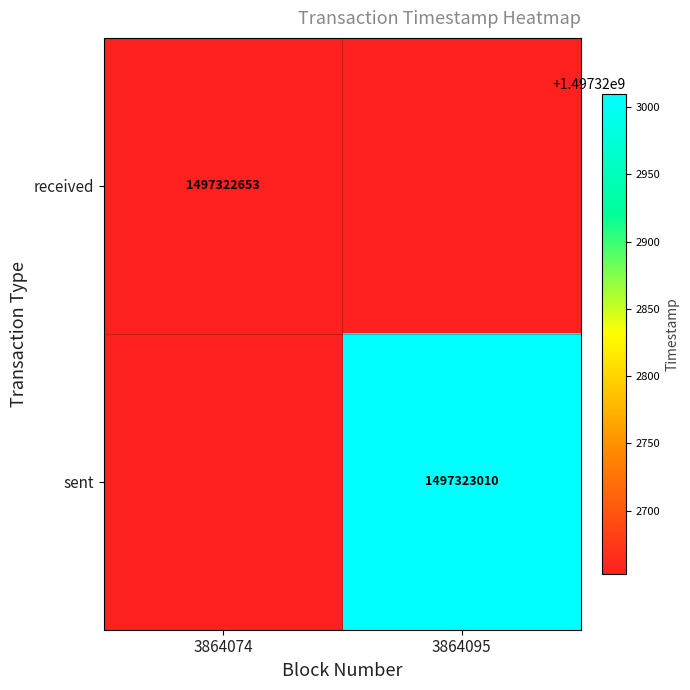

What is the highest value of the sent series?

1497323010